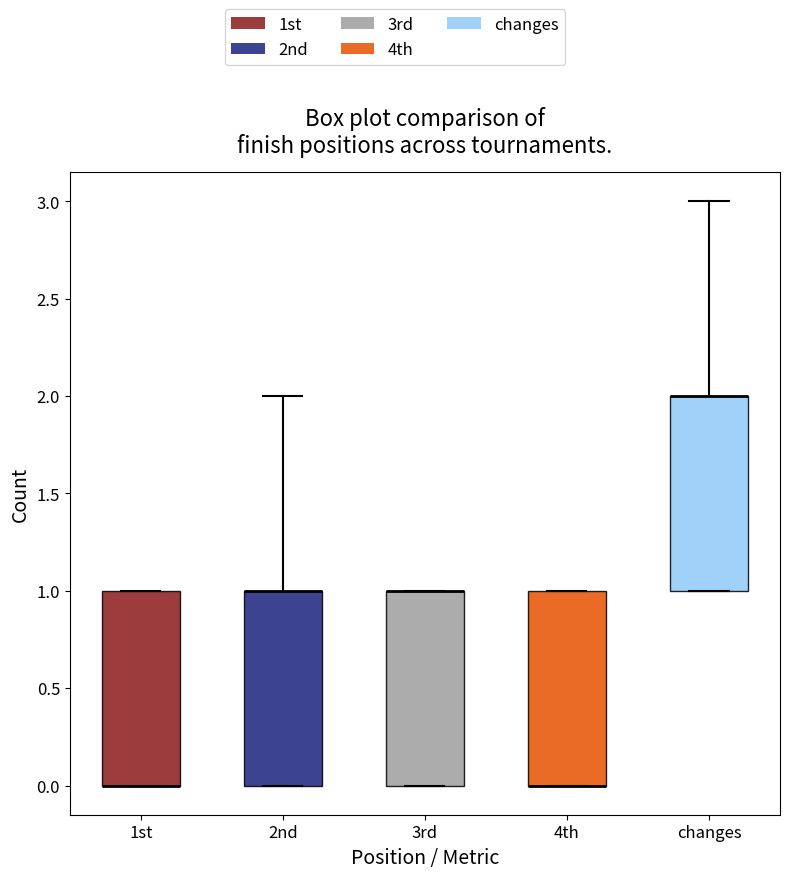

Reading left to right, read every box against the y-axis: the position of its median line, the range the box covers, and the ends of its whiskers. The values are not printed on the chart, so give them approximately, as read against the axis.

1st: median 0 (drawn on the box's lower edge), box 0 to 1, whiskers 0 to 1
2nd: median 1 (drawn on the box's upper edge), box 0 to 1, whiskers 0 to 2
3rd: median 1 (drawn on the box's upper edge), box 0 to 1, whiskers 0 to 1
4th: median 0 (drawn on the box's lower edge), box 0 to 1, whiskers 0 to 1
changes: median 2 (drawn on the box's upper edge), box 1 to 2, whiskers 1 to 3